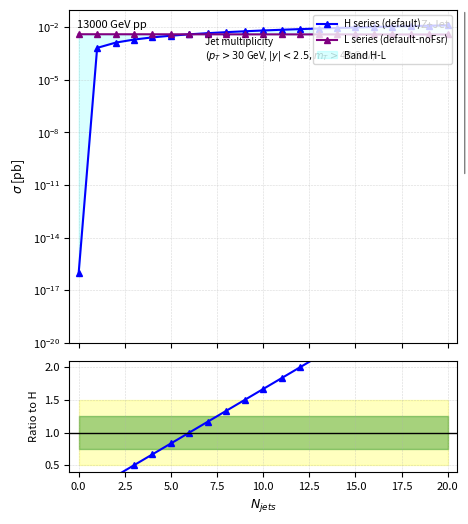

Which series has the widest spread of values?

H